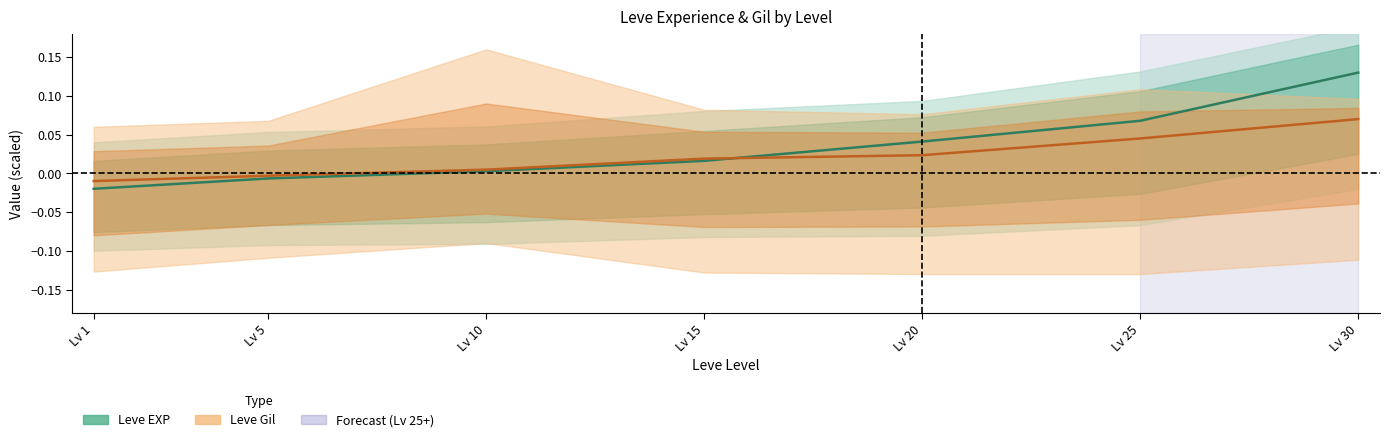

Which series changed the most between Lv 10 and Lv 20?

Leve EXP